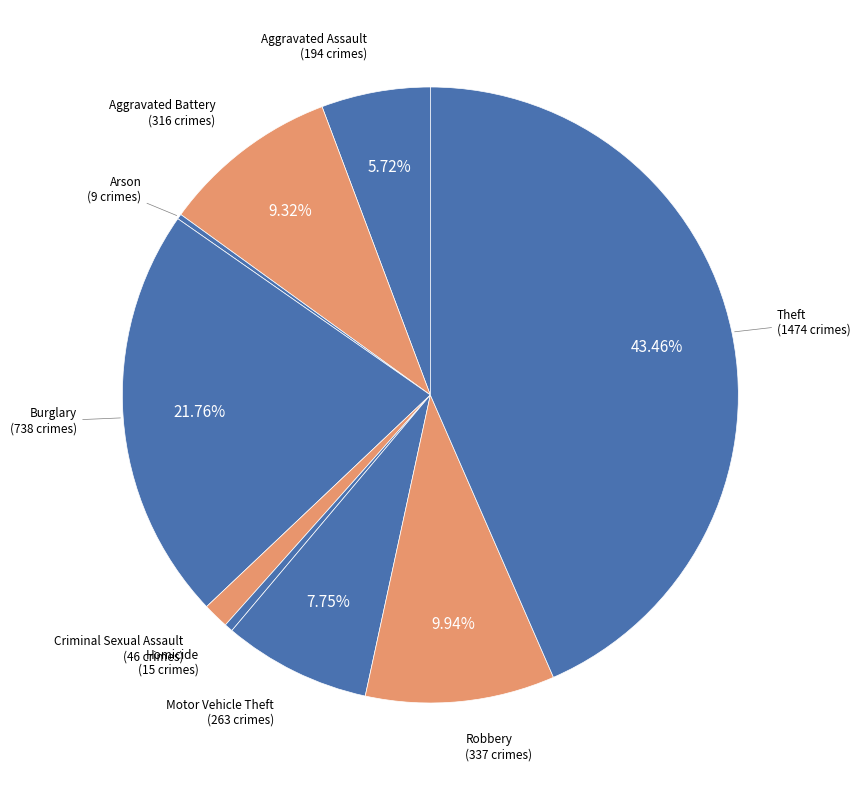

What is the ratio of the value at Theft to the value at Robbery?

4.4